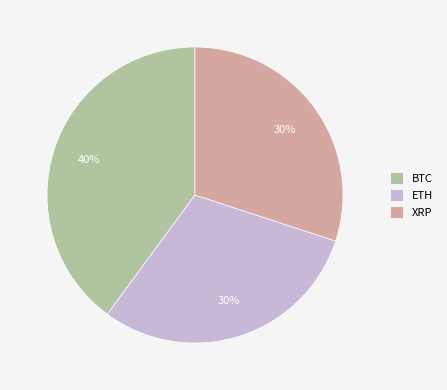

Is XRP the majority of the pie?

No